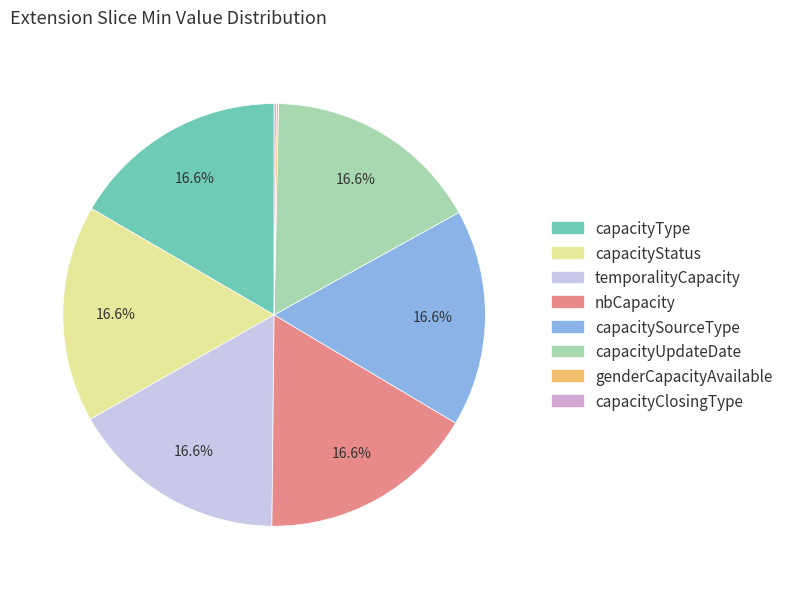

To the nearest percent, what is the difference between the largest and smallest slice percentages?

16%